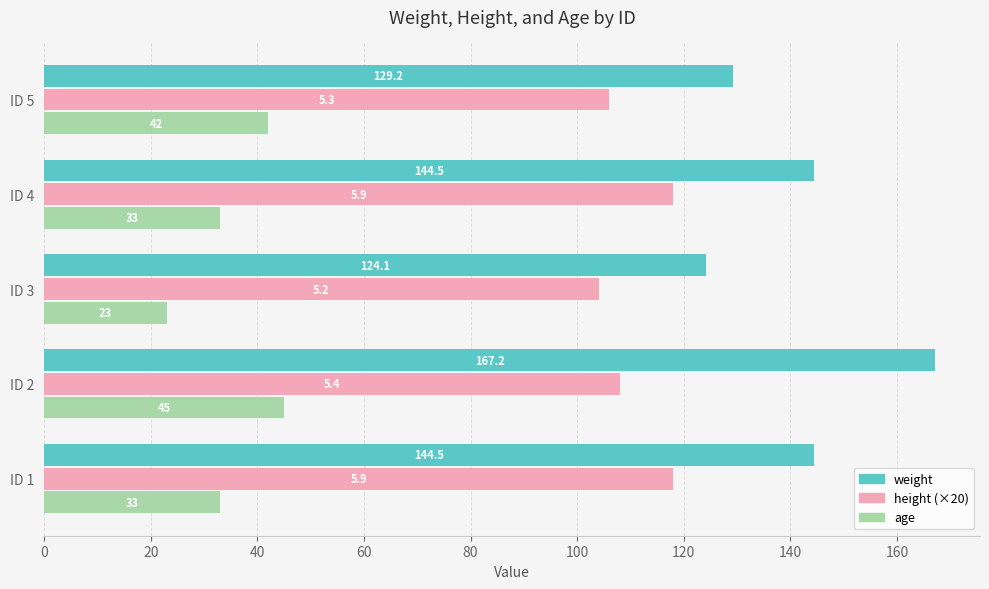

What is the total value across all series at ID 4?

295.5